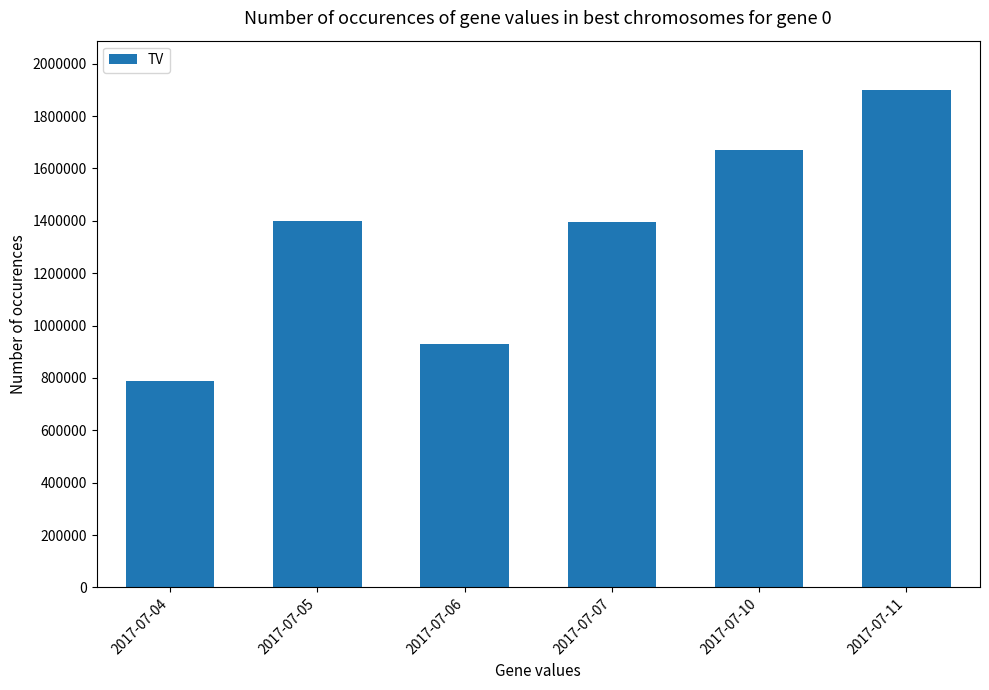

Is it true that the value at 2017-07-11 is 1898000?

True